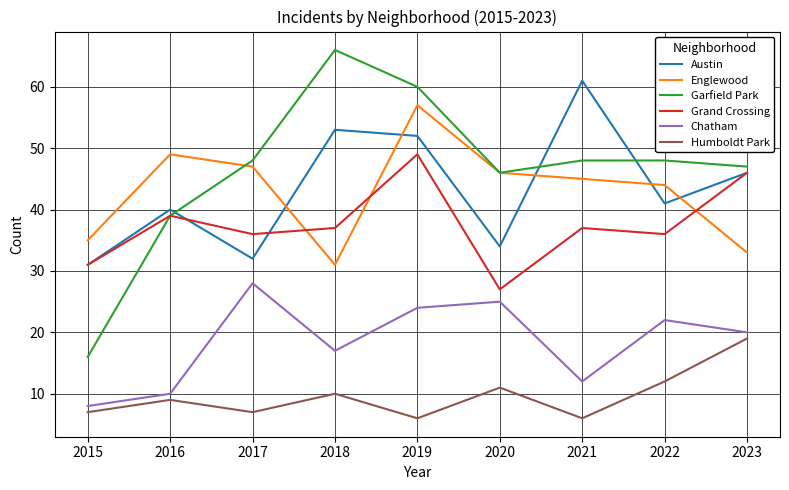

What is the minimum value for Grand Crossing?

27